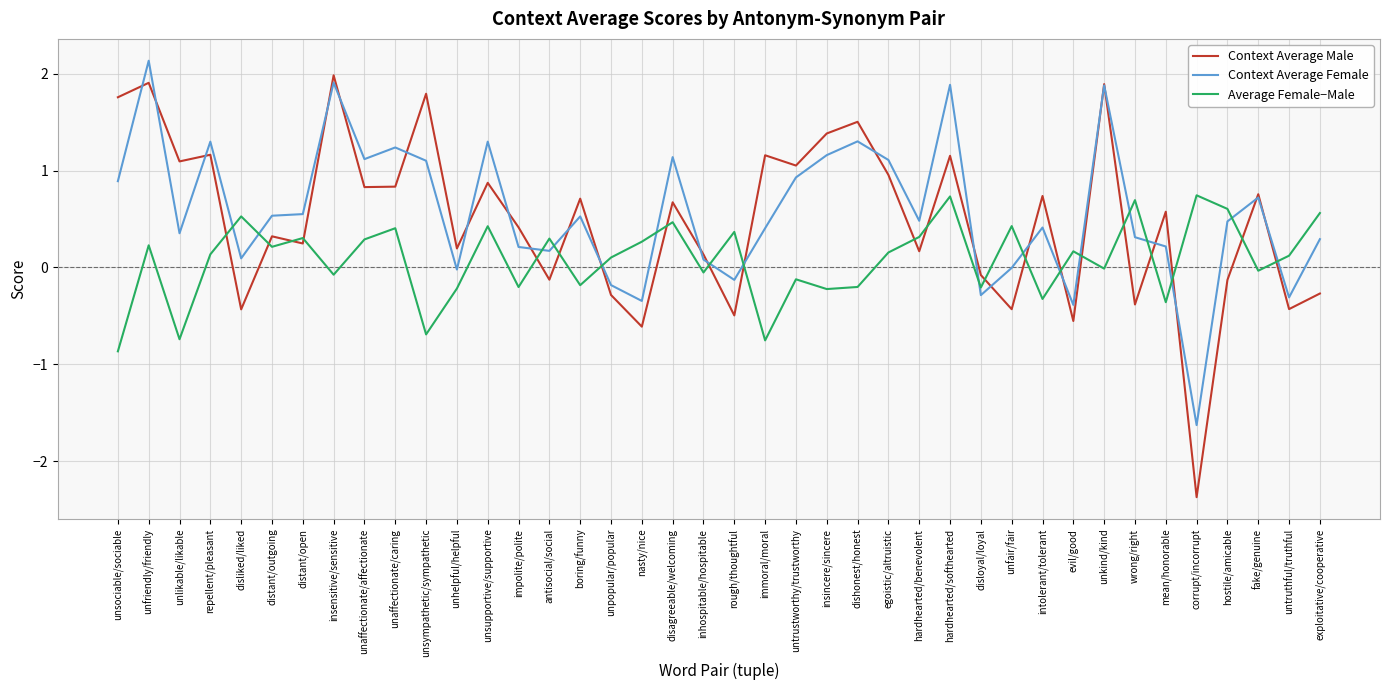

Rank the series by their maximum value, from highest to lowest.

Context Average Female, Context Average Male, Average Female−Male